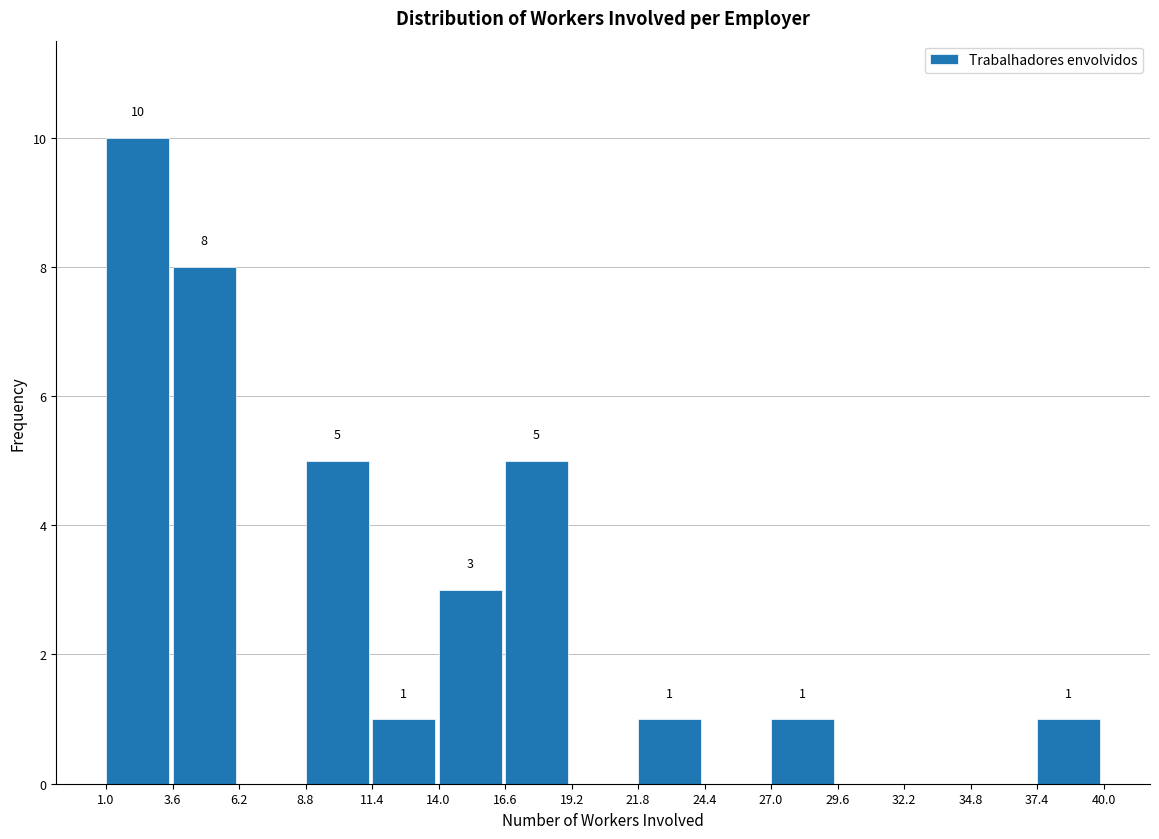

Which range on the x-axis has the tallest bar?

1.0 to 3.6